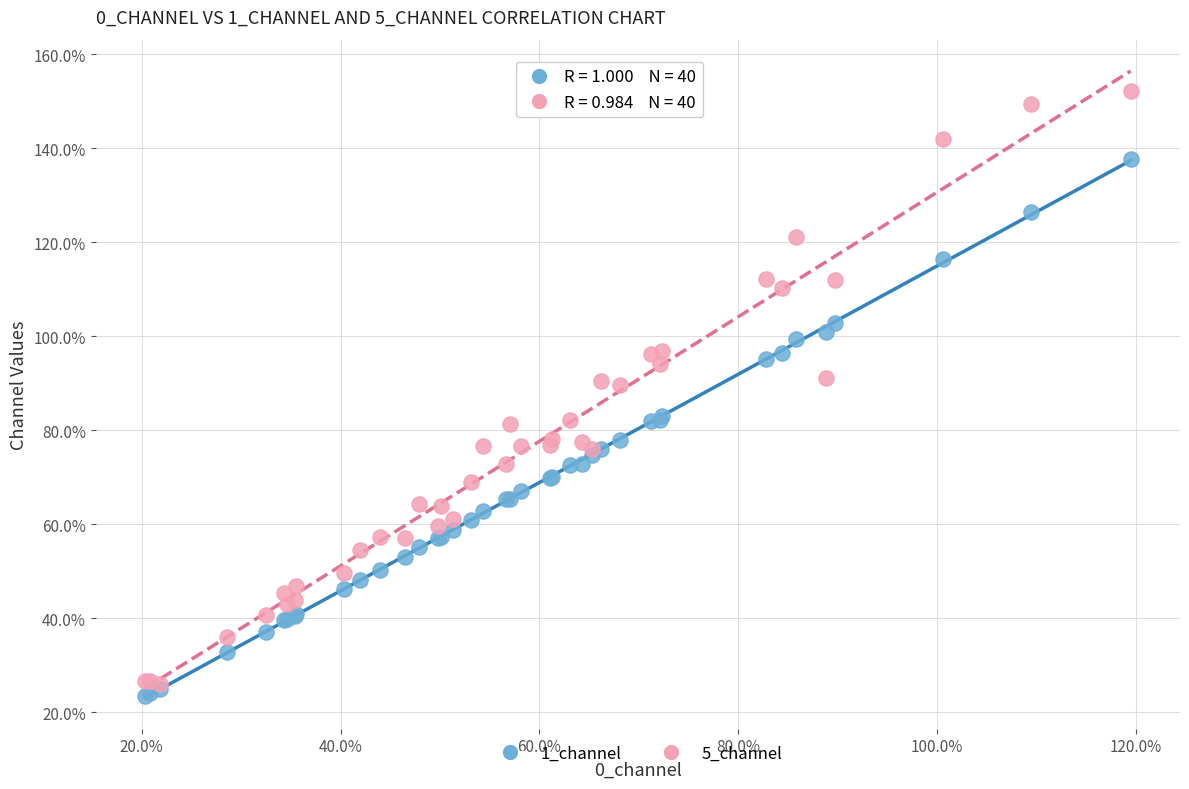

What are all the series names shown in the legend?

1_channel, 5_channel